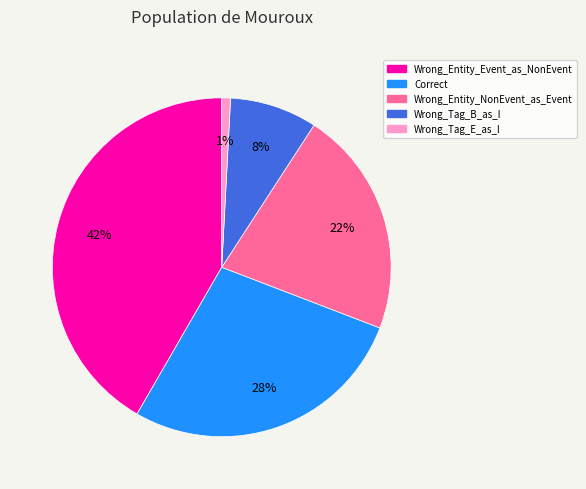

To the nearest percent, what portion does Wrong_Tag_E_as_I represent?

1%